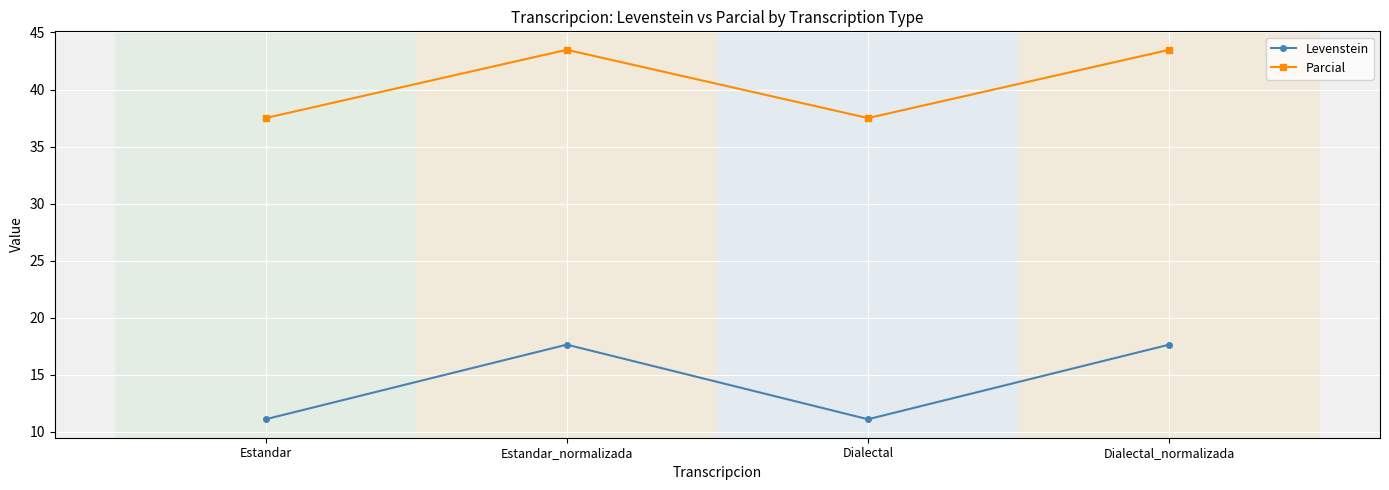

How many lines are shown in the chart?

2